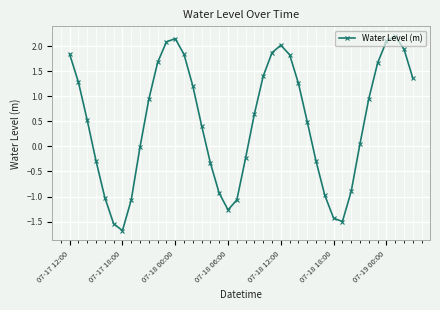

What is the value of the 23rd point from the left?

1.4